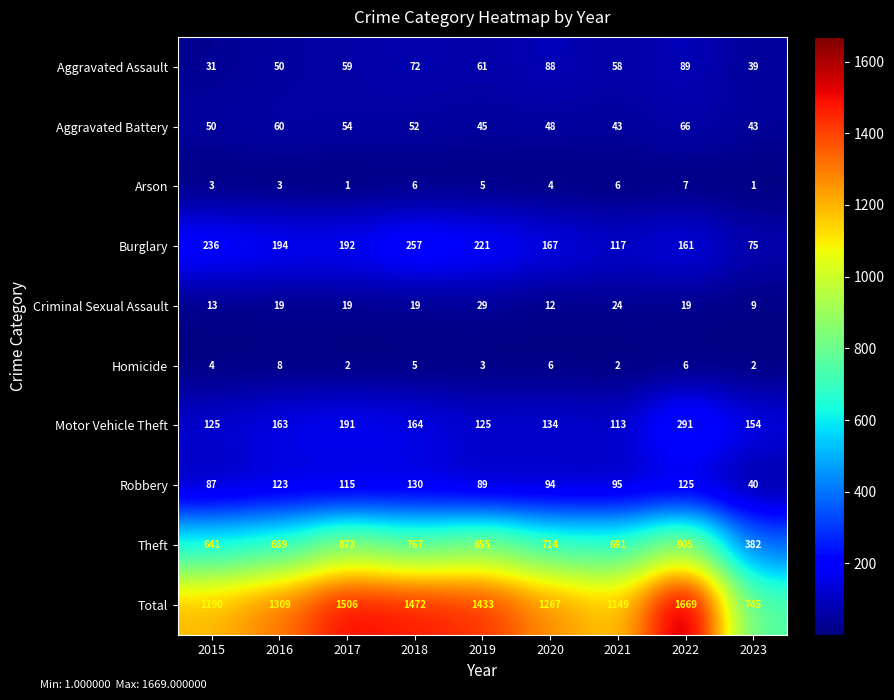

What is the difference between the maximum and minimum values in the Criminal Sexual Assault series?

20